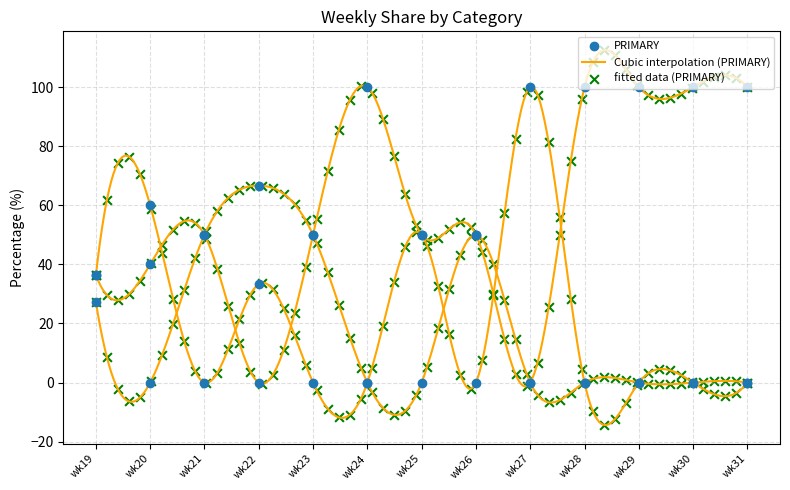

Which series contains the lowest Y value?

PRIMARY